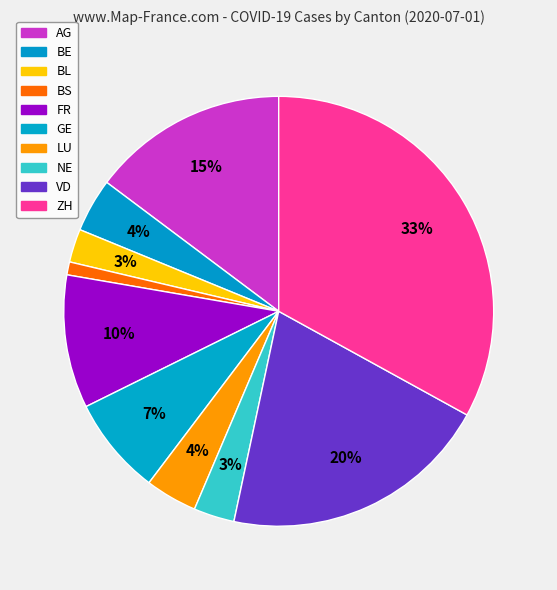

How many slices are in this pie chart?

10